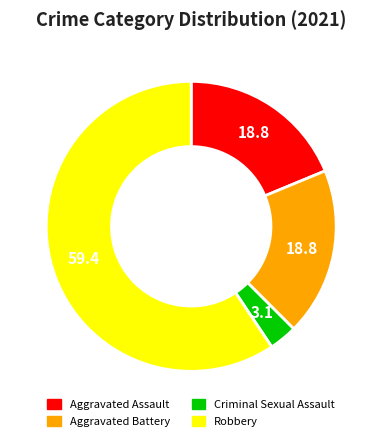

Is the sum of Criminal Sexual Assault and Robbery greater than half?

Yes